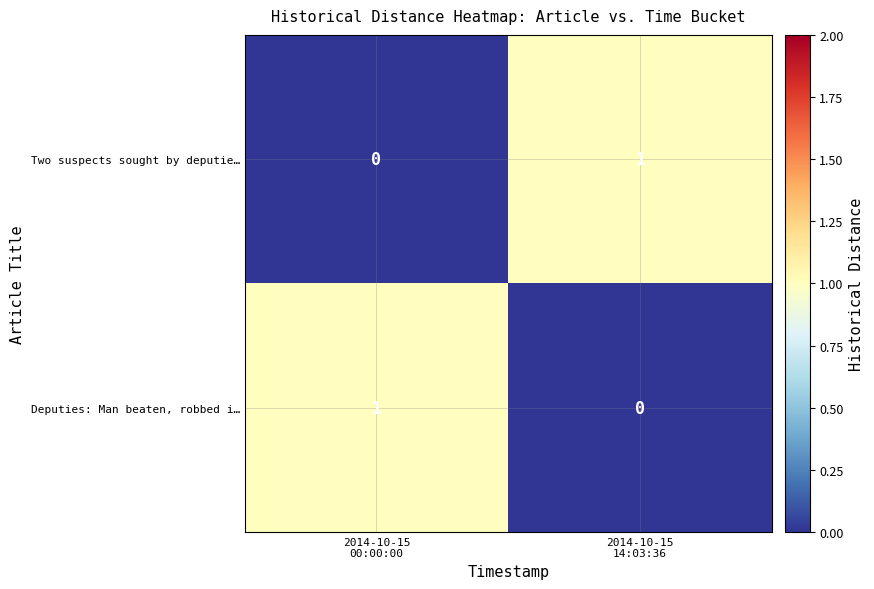

How many data points in Deputies: Man beaten, robbed i… are less than 1?

1